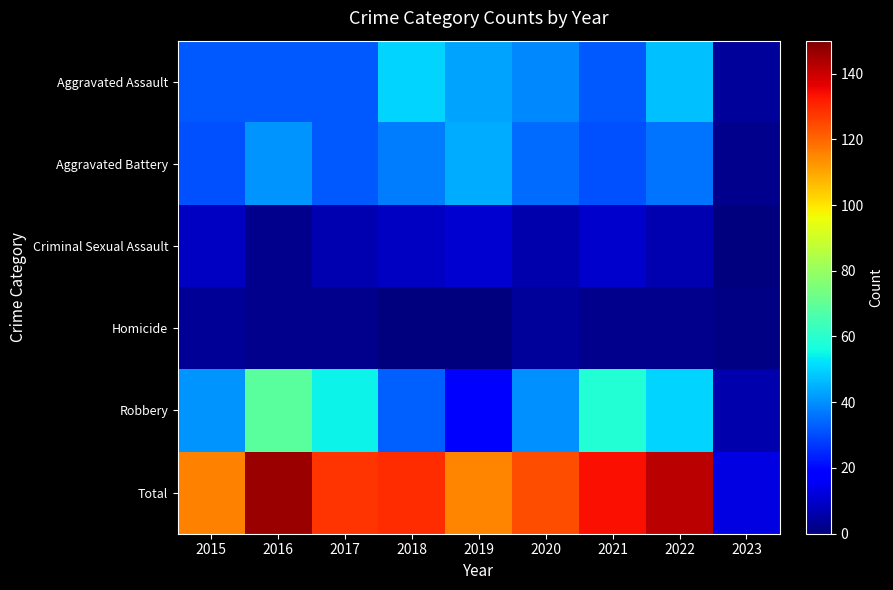

Reading left to right, what are all the values shown in this chart?

Aggravated Assault: 2015=32	2016=32	2017=32	2018=50	2019=43	2020=39	2021=32	2022=47	2023=4
Aggravated Battery: 2015=31	2016=41	2017=32	2018=37	2019=44	2020=35	2021=31	2022=36	2023=2
Criminal Sexual Assault: 2015=9	2016=2	2017=7	2018=9	2019=11	2020=6	2021=10	2022=7	2023=0
Homicide: 2015=3	2016=2	2017=2	2018=0	2019=0	2020=4	2021=2	2022=2	2023=1
Robbery: 2015=41	2016=69	2017=55	2018=33	2019=17	2020=40	2021=59	2022=50	2023=6
Total: 2015=116	2016=146	2017=128	2018=129	2019=115	2020=124	2021=134	2022=142	2023=13